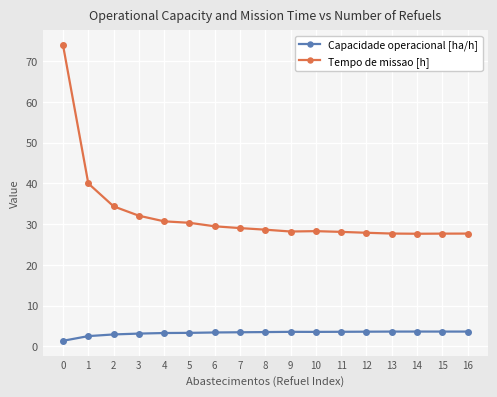

Is the value of Tempo de missao [h] at 8 greater than the value of Capacidade operacional [ha/h] at 11?

Yes